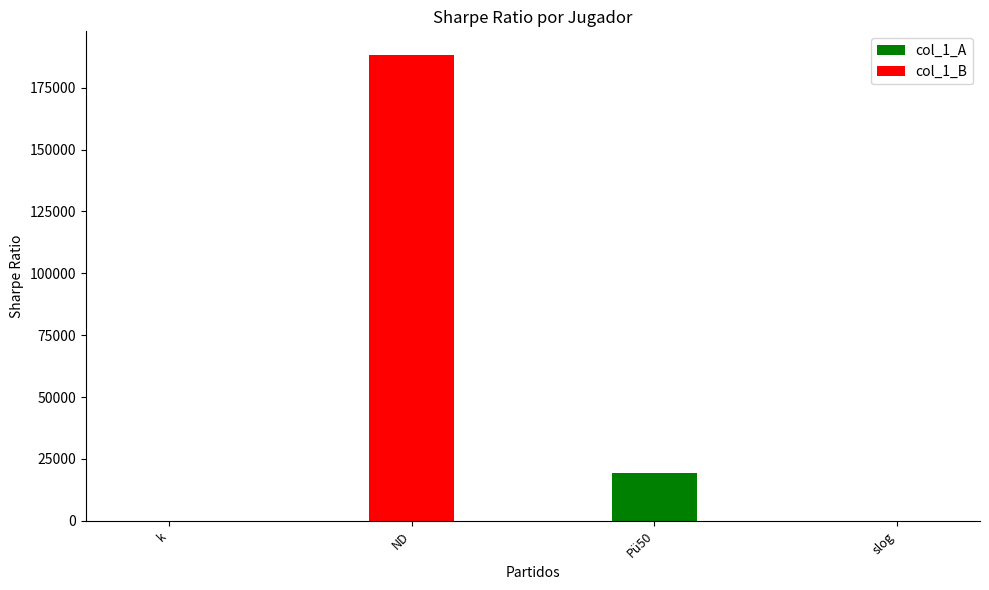

How many categories are shown in the chart?

4